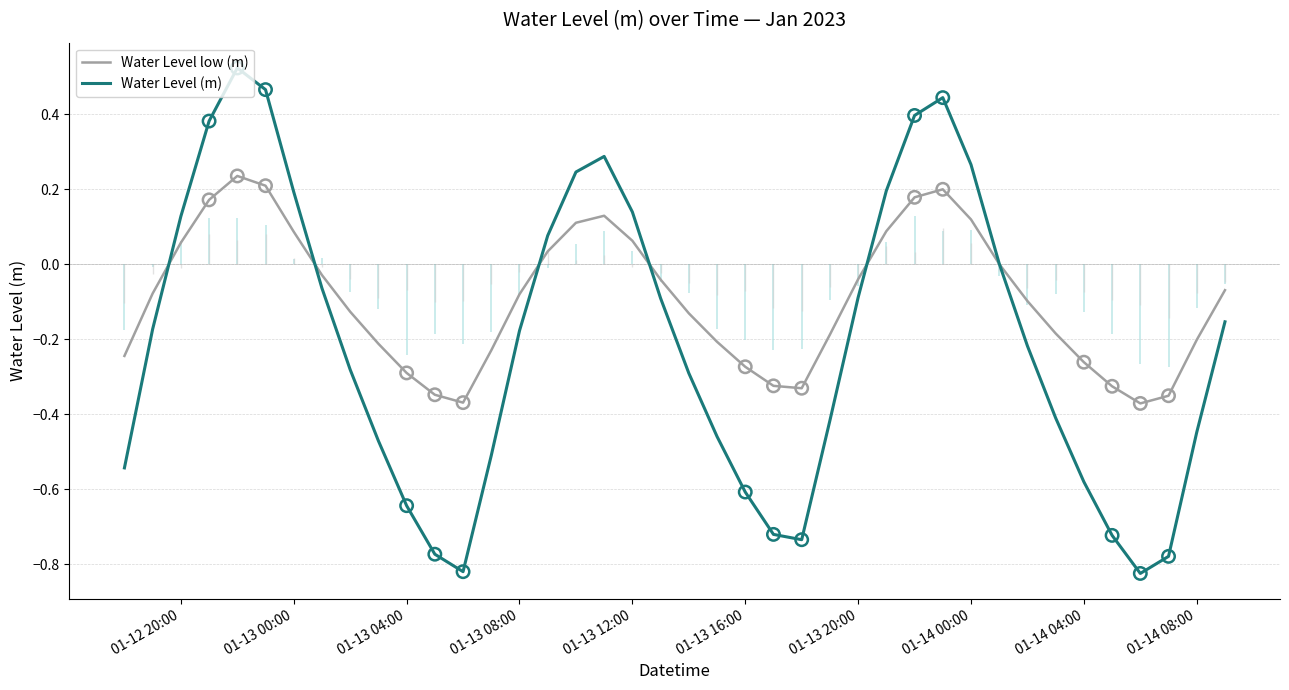

Which series contains the lowest Y value?

Water Level (m)